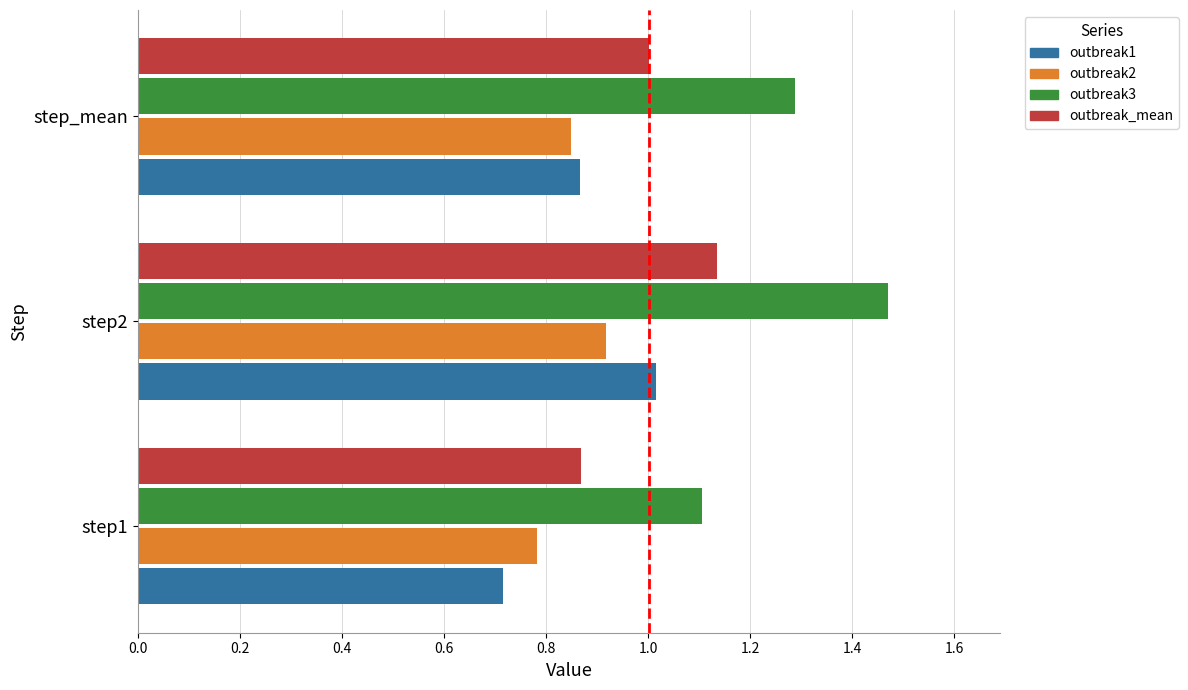

How many distinct data groups are displayed?

4